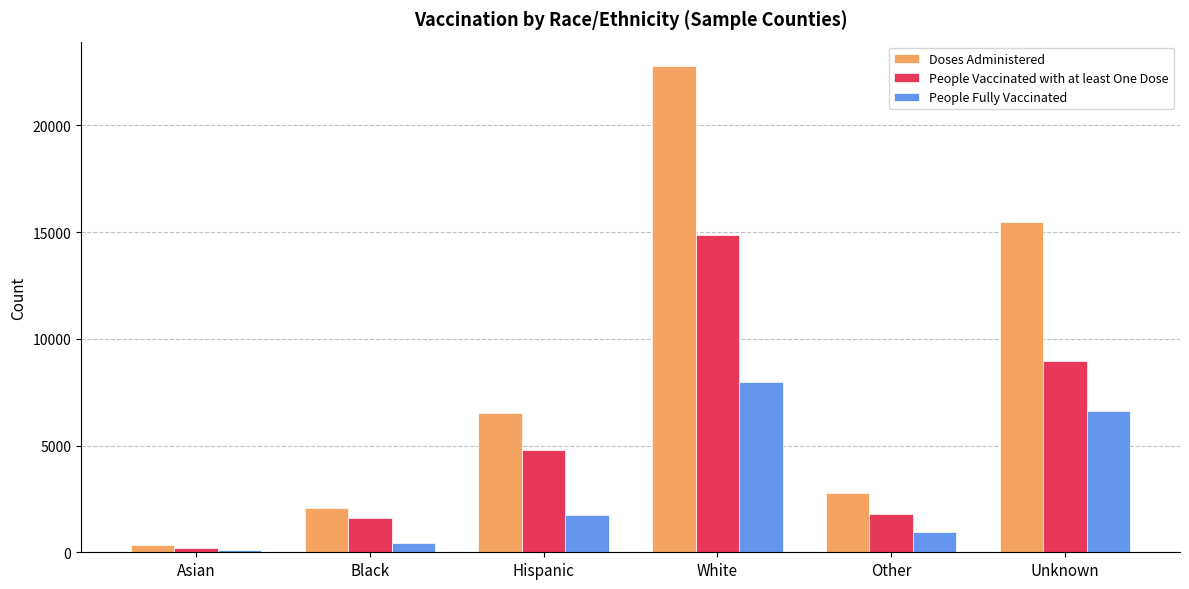

At which label does People Fully Vaccinated reach its minimum?

Asian